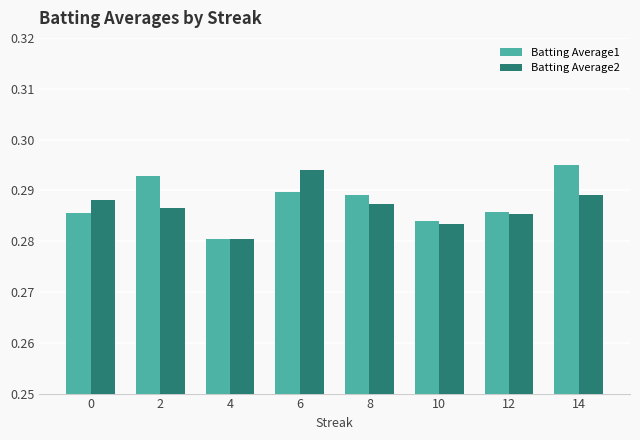

At how many categories does at least one series exceed 0?

8